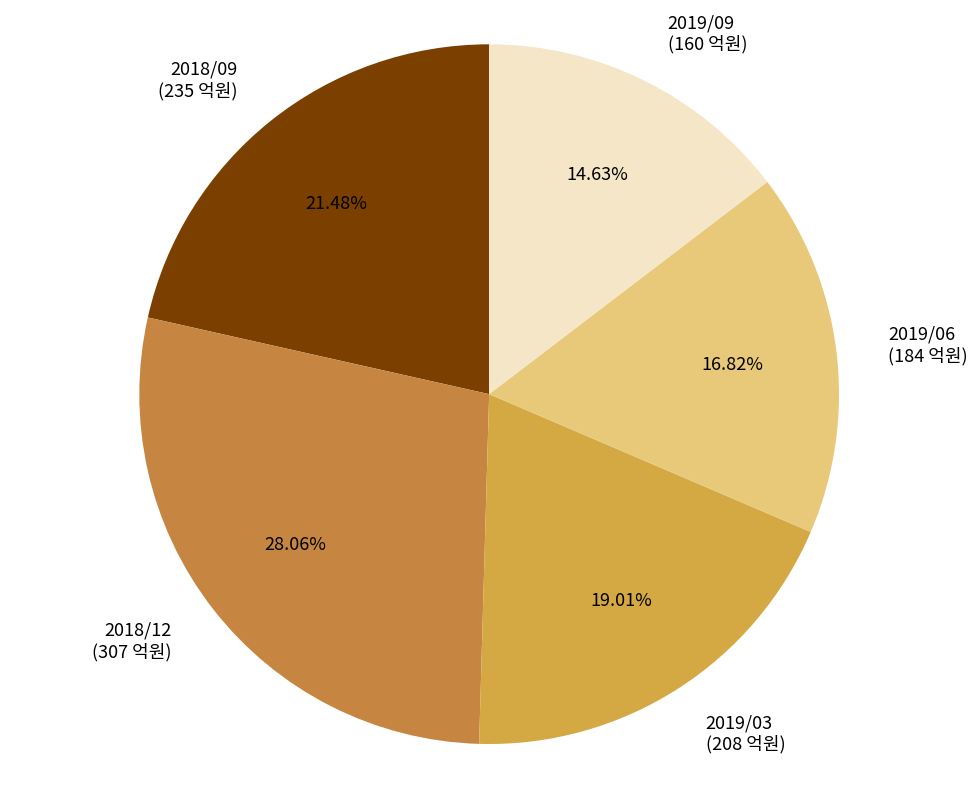

The 2019/03 slice represents 27% of the pie. True or false?

False